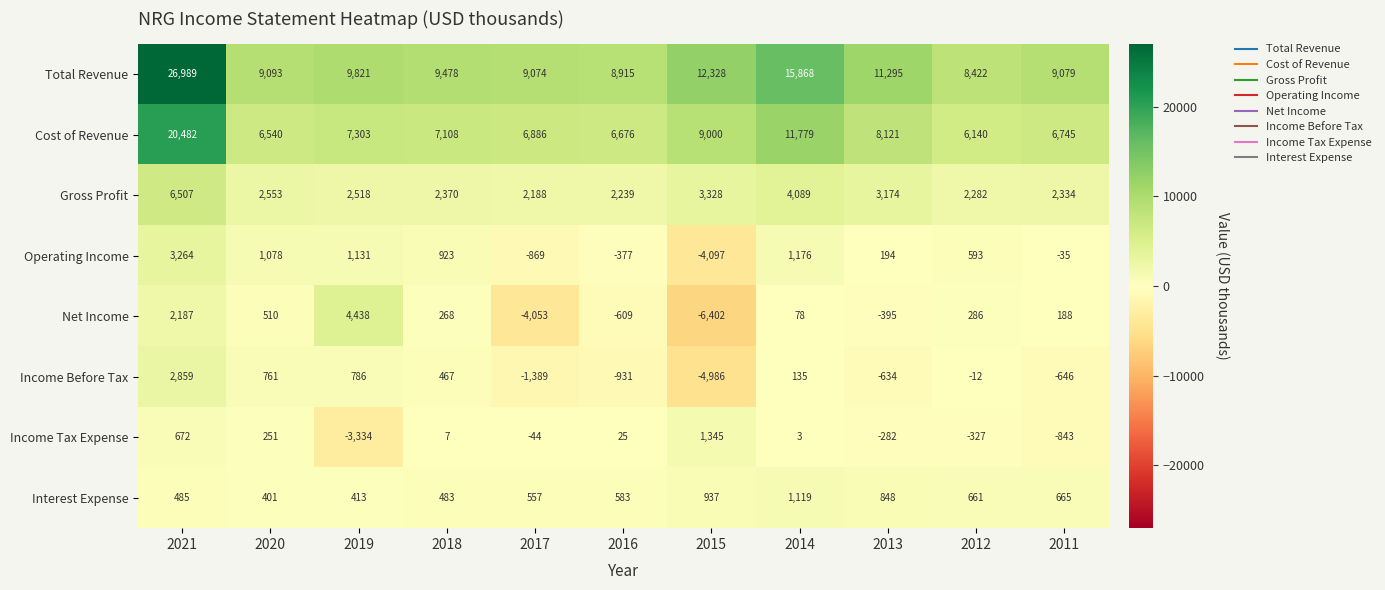

What is the difference between the highest and lowest values at 2015?

18730